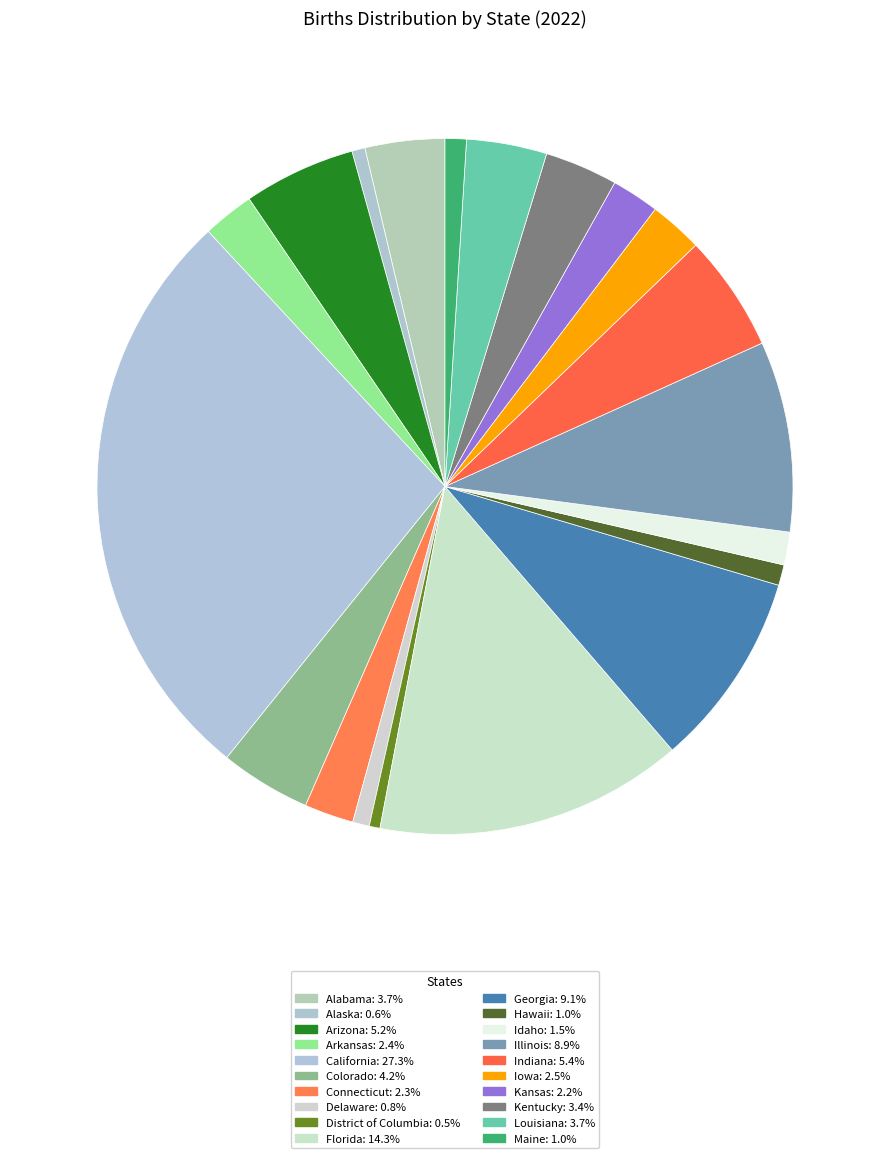

To the nearest percent, what is the average slice percentage?

5%